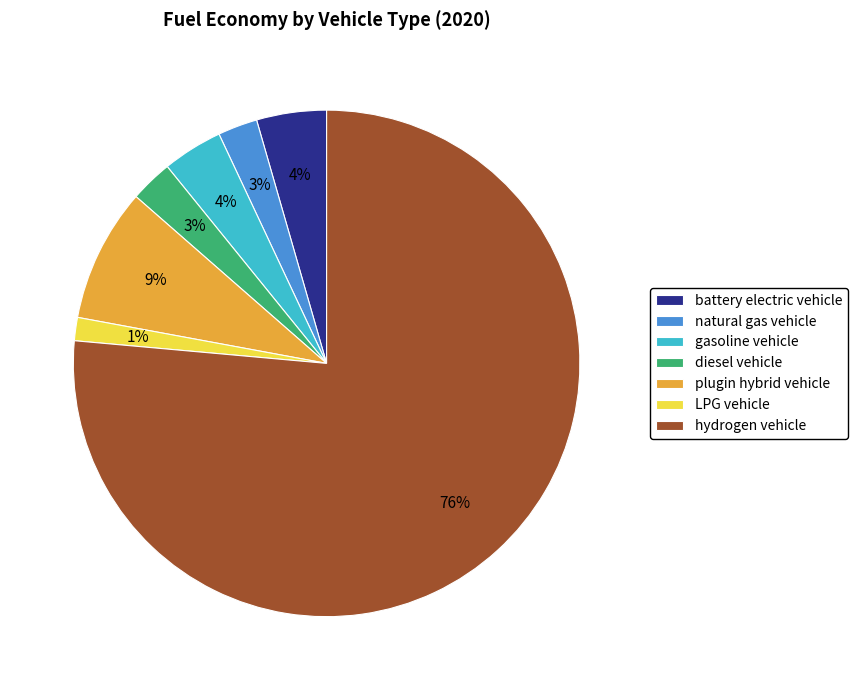

What percentage is the gasoline vehicle slice, to the nearest percent?

4%